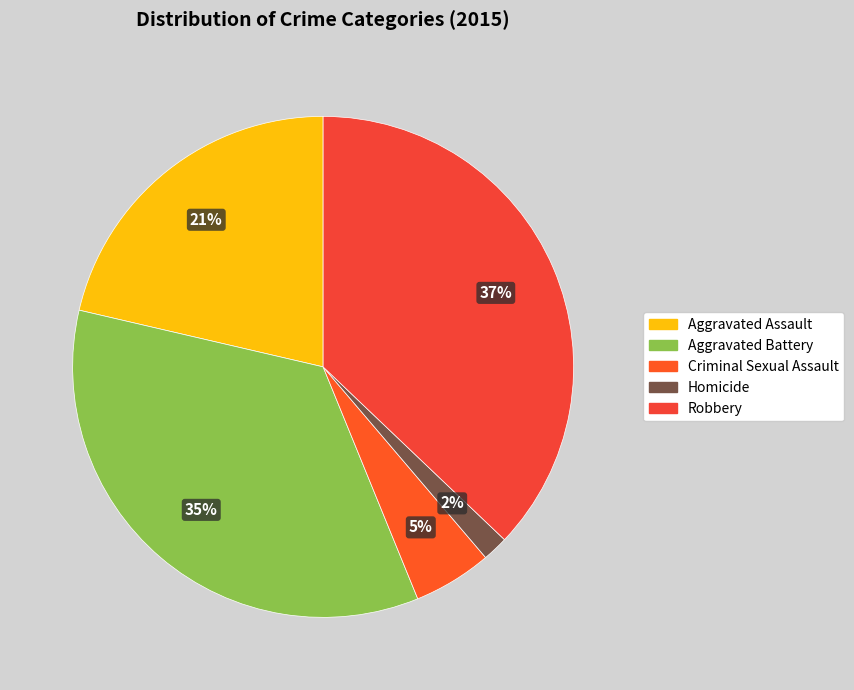

Does any single category account for the majority?

No